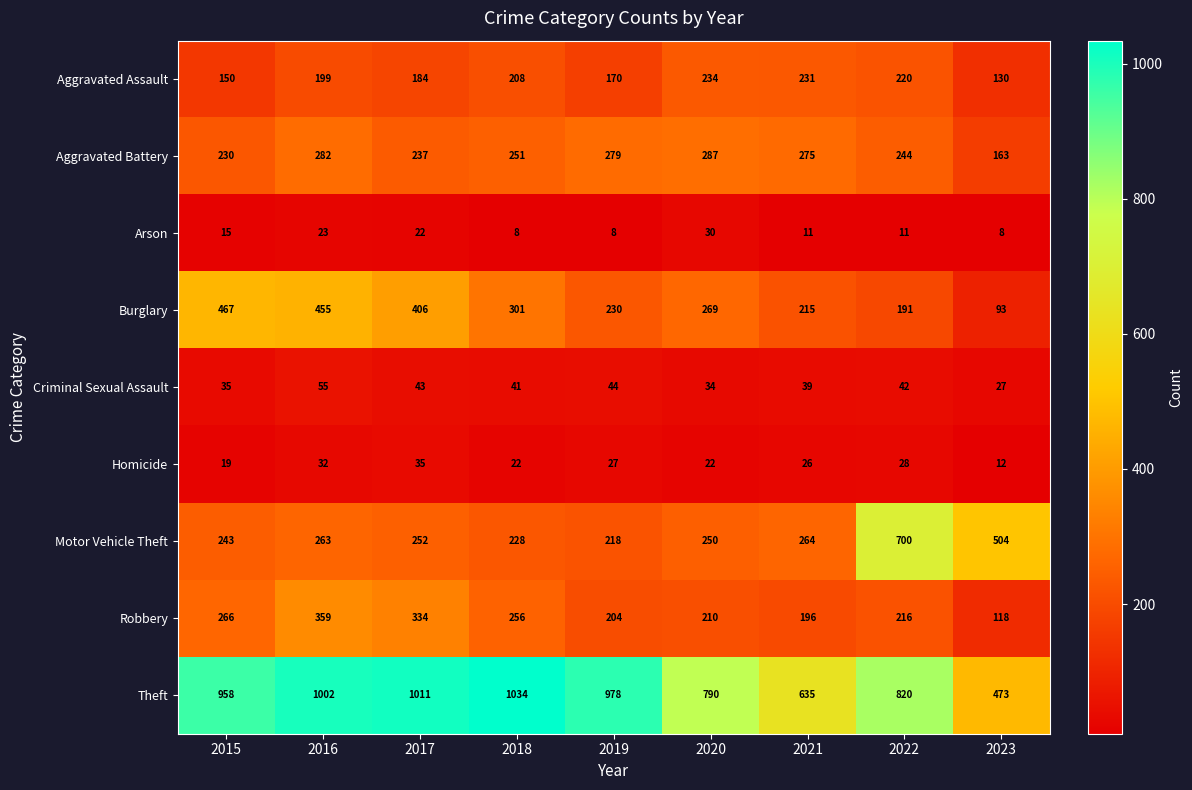

Which label corresponds to the largest value in the chart?

2018